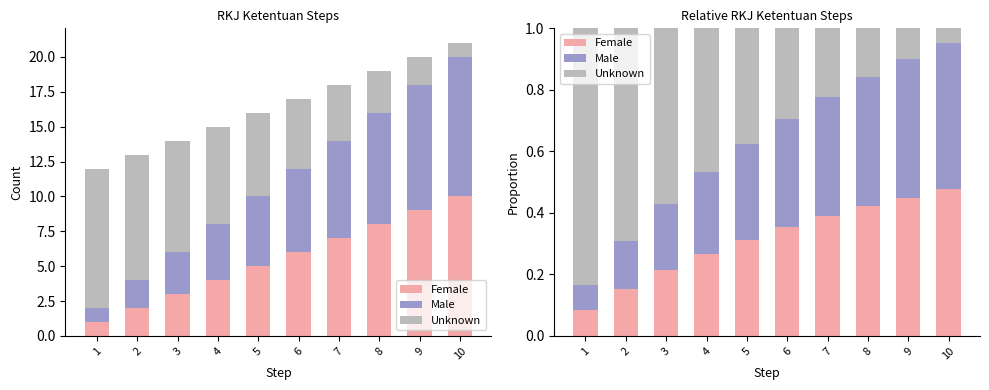

What is the difference between the maximum and second lowest values in the Unknown series?

0.7